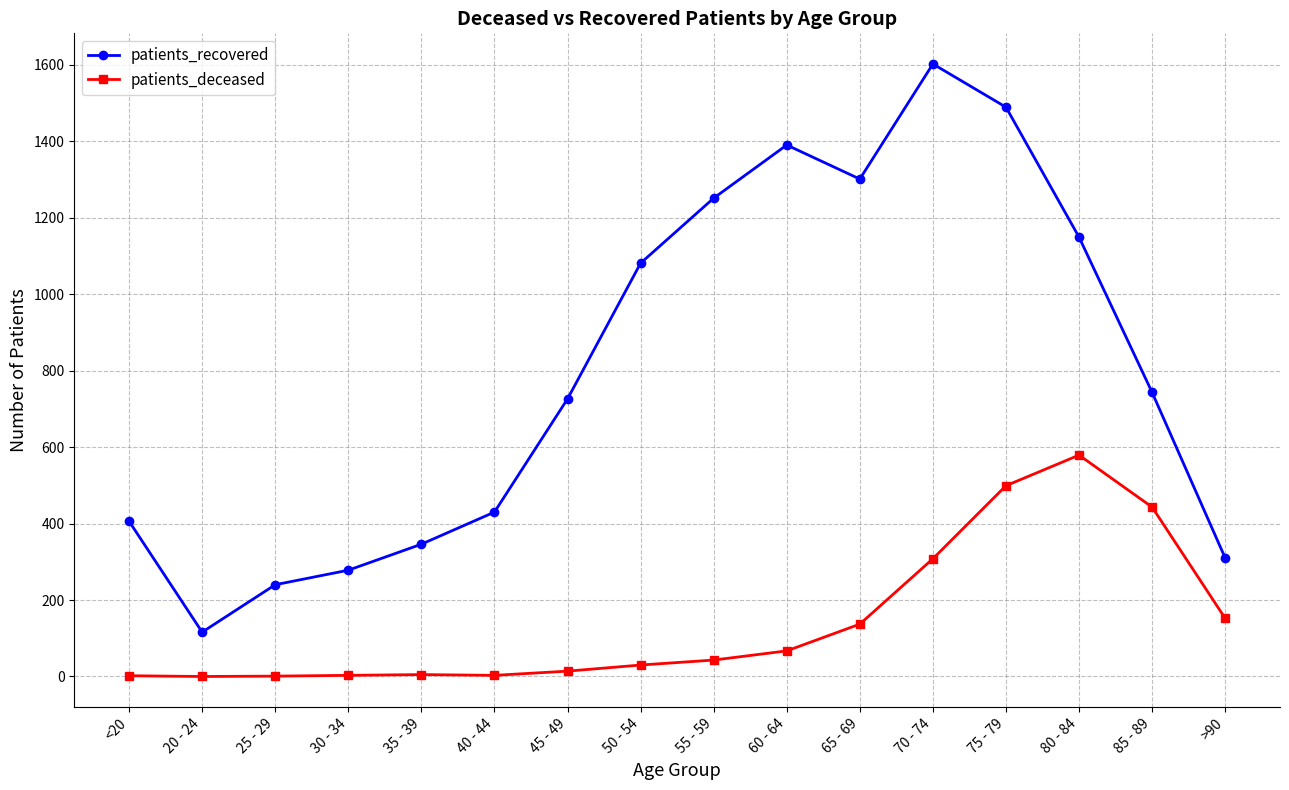

The patients_deceased series shows 3 at 30 - 34. True or false?

True